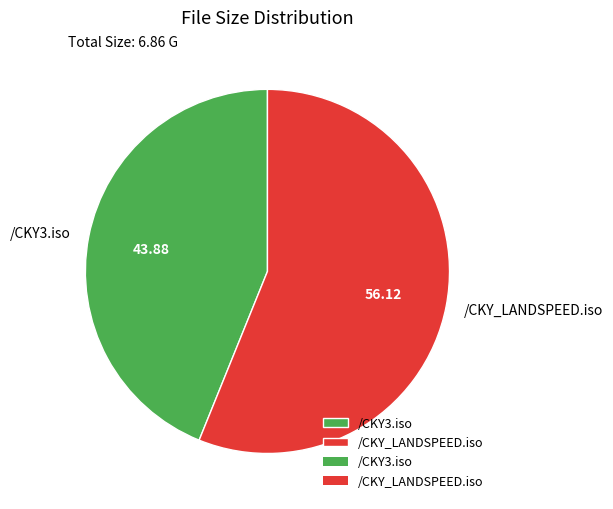

How many segments does this pie chart have?

2